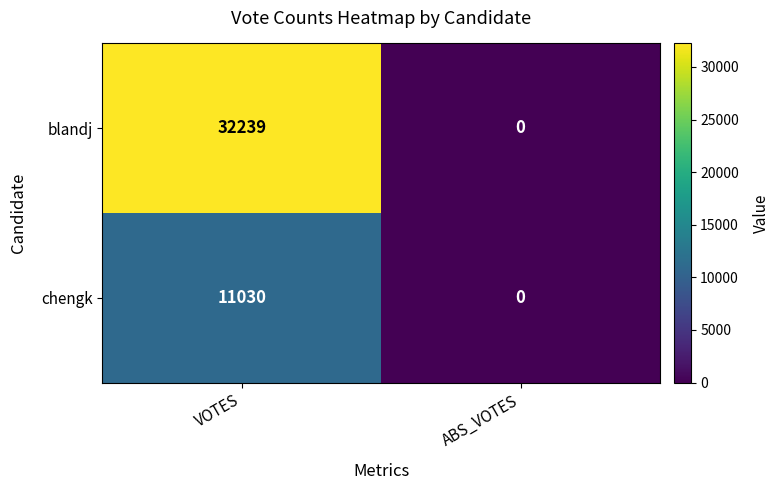

How many distinct data groups are displayed?

2